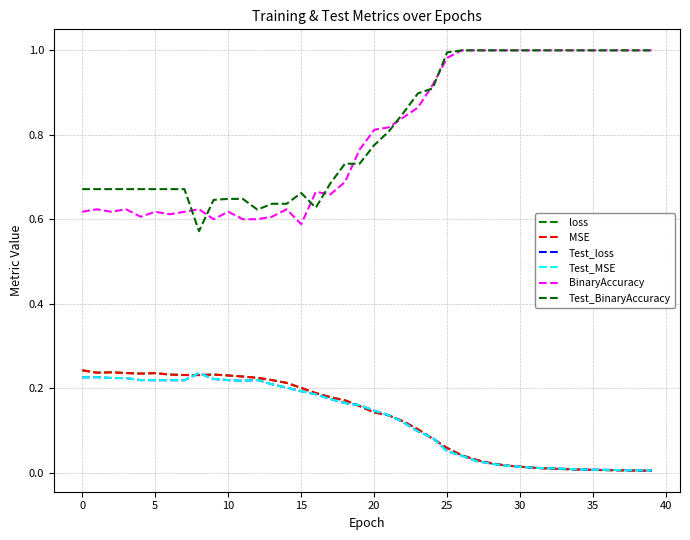

Is this an area chart (filled region under the line)?

No